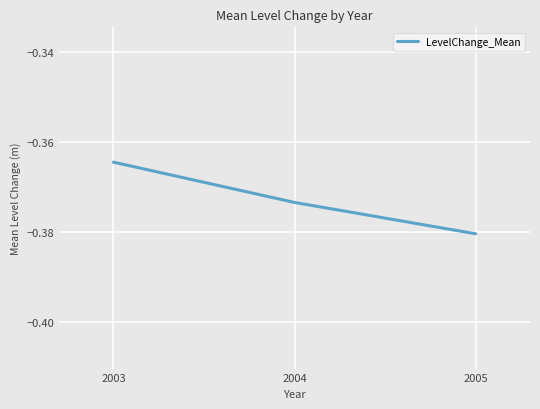

List the labels in order of value, smallest first.

2005, 2004, 2003